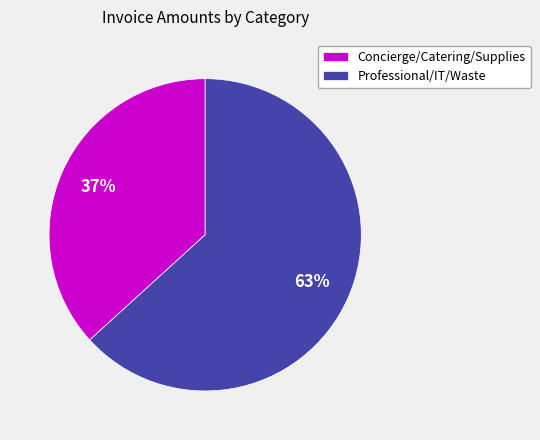

To the nearest percent, what is the average slice percentage?

50%